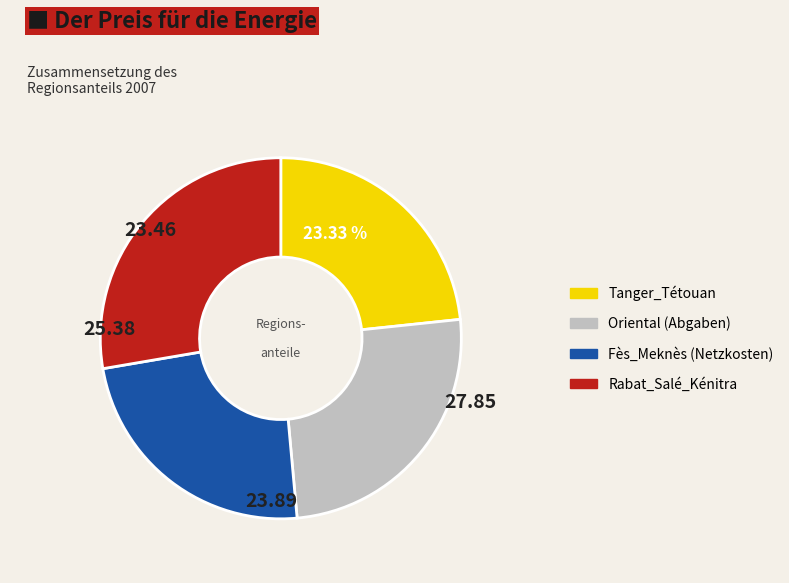

Count the number of slices in the pie.

4